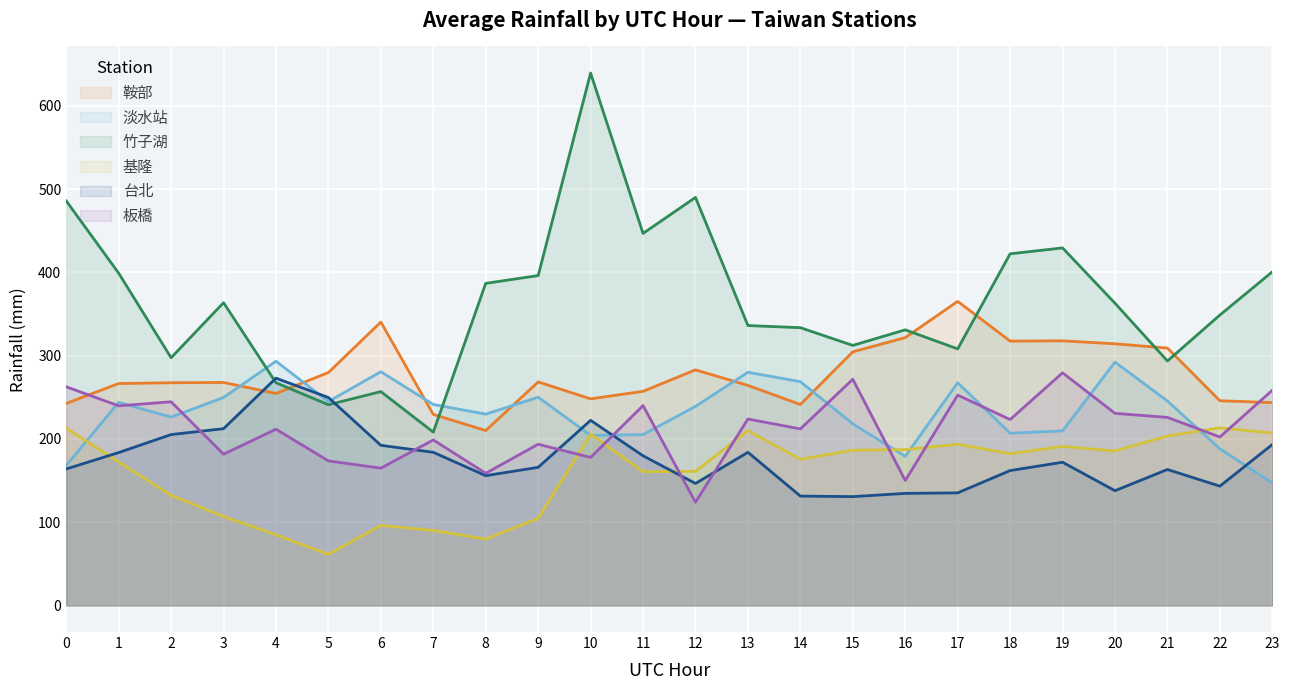

Reading right to left, transcribe all the data shown in this chart.

鞍部: 243.5	245.8	309.0	314.2	317.7	317.4	365.1	321.6	304.5	241.3	264.2	282.9	257.1	248.1	268.4	210.0	229.4	340.3	279.7	254.5	267.7	267.4	266.4	242.6
淡水站: 147.1	188.1	245.5	292.2	209.7	206.8	267.4	179.0	218.1	268.7	280.0	239.0	205.2	204.2	250.0	229.7	241.3	280.6	244.8	293.2	249.7	226.1	243.9	168.1
竹子湖: 400.6	348.7	293.5	362.9	429.3	422.2	308.0	330.9	312.2	333.5	336.1	490.0	446.7	639.3	396.1	386.8	208.1	256.8	241.0	267.4	363.5	297.4	399.0	485.8
基隆: 207.1	213.2	203.5	185.5	191.0	182.3	193.5	187.1	186.5	175.5	210.0	161.0	160.6	205.8	104.5	79.7	90.0	96.1	61.3	84.8	106.8	132.3	172.3	212.9
台北: 193.2	143.2	163.2	137.7	171.9	161.9	135.2	134.5	130.6	131.3	183.9	146.5	179.7	222.3	165.8	155.8	183.9	192.3	249.7	272.9	212.3	205.2	183.5	163.9
板橋: 258.4	202.3	225.8	230.6	279.3	223.2	252.6	150.0	271.6	211.9	223.9	123.9	240.0	177.7	193.5	158.7	198.7	164.8	173.5	211.6	181.6	244.5	239.7	262.6